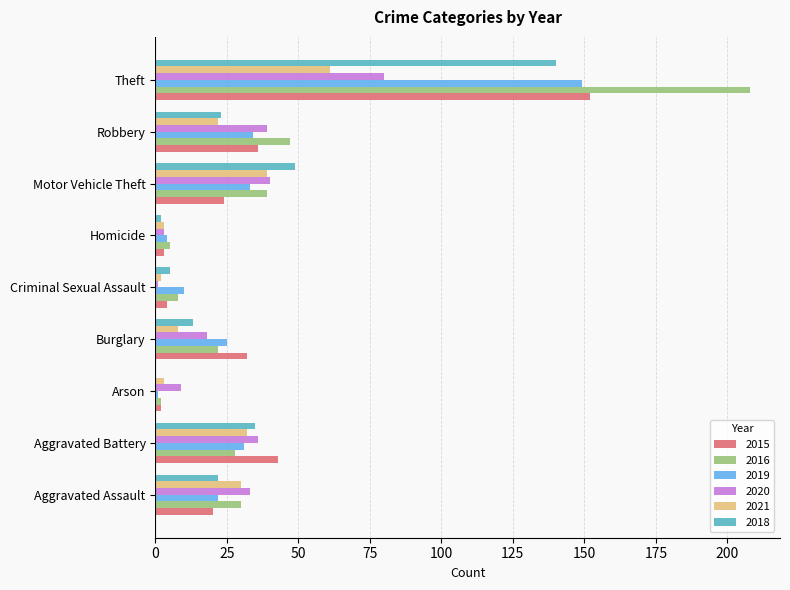

At which category is the sum across all series the highest?

Theft